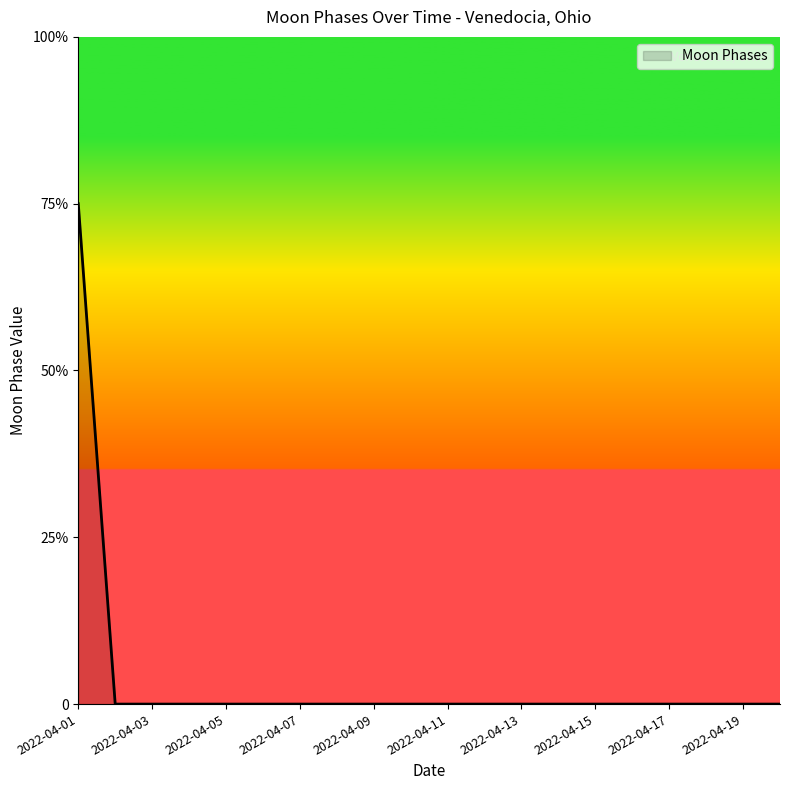

Does the chart display data point markers on the line(s)?

No